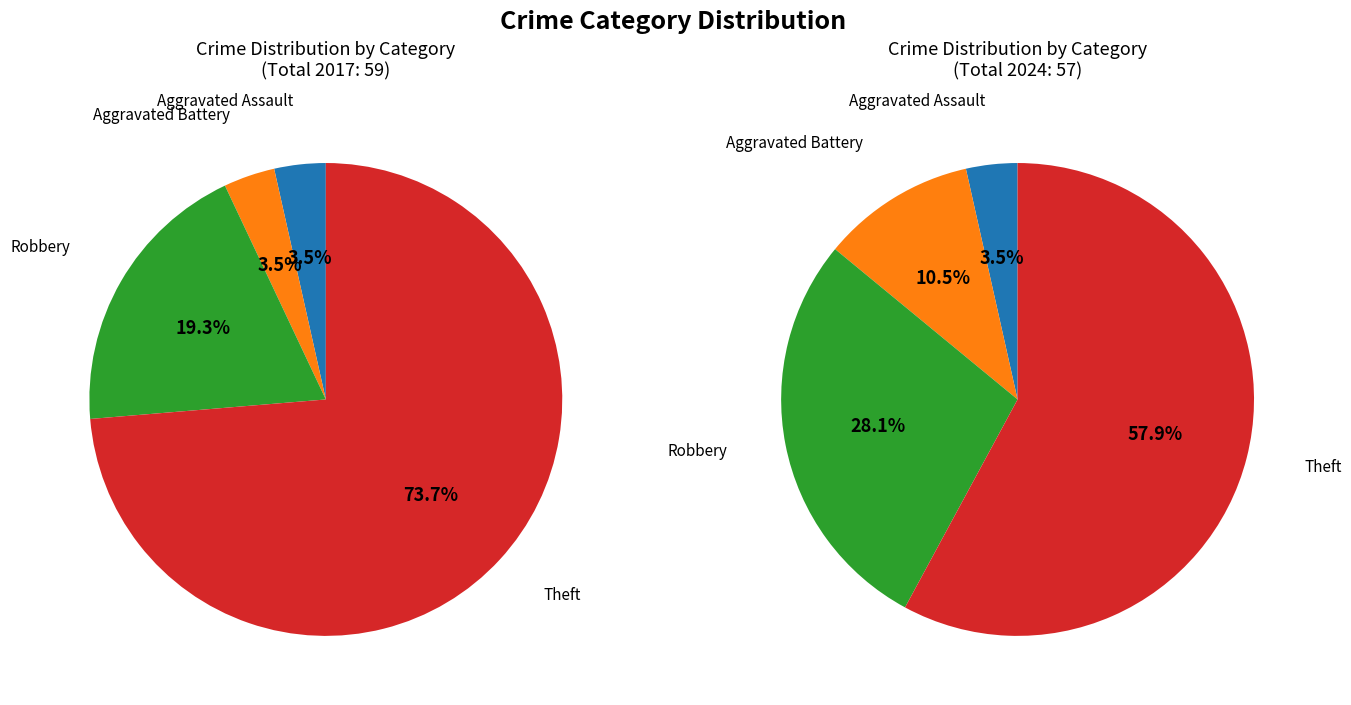

What is the total percentage of 3 and values_2024?

77.2%